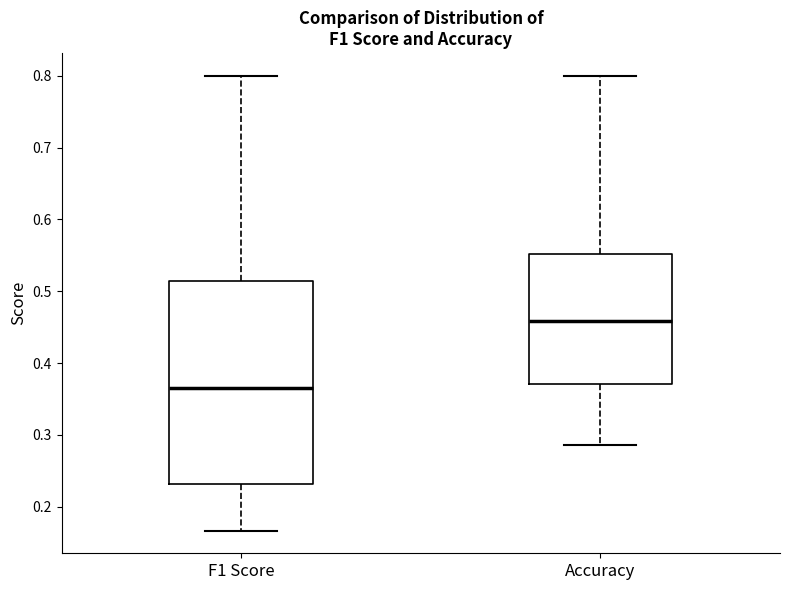

Where is the upper edge of the box for Accuracy on the y-axis? The values are not printed on the chart, so give them approximately, as read against the axis.

0.55